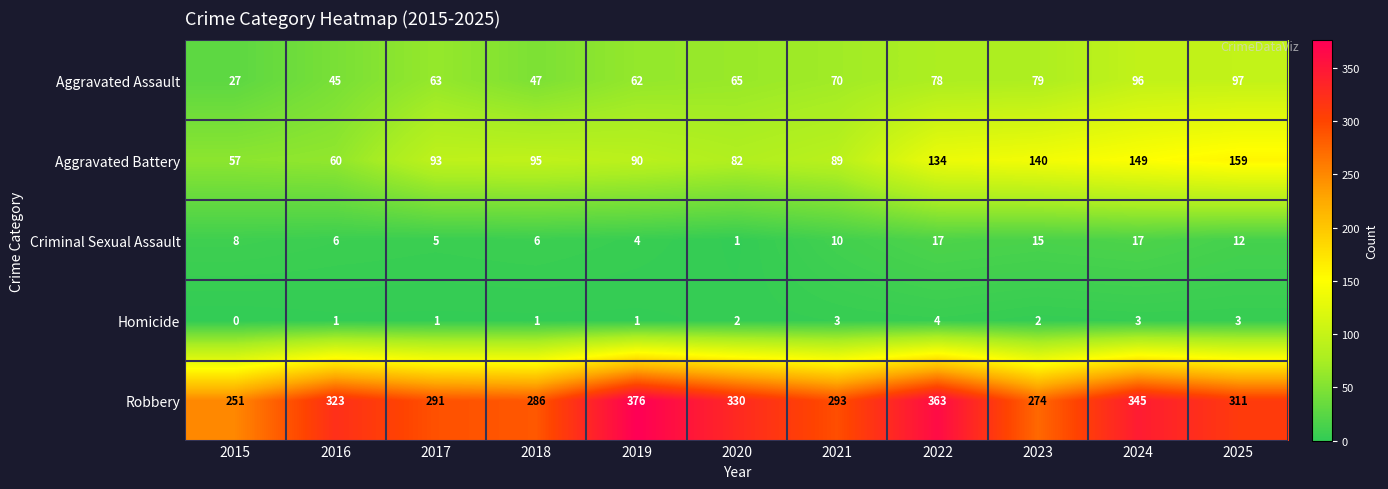

Rank the categories by Aggravated Battery value from lowest to highest.

2015, 2016, 2020, 2021, 2019, 2017, 2018, 2022, 2023, 2024, 2025